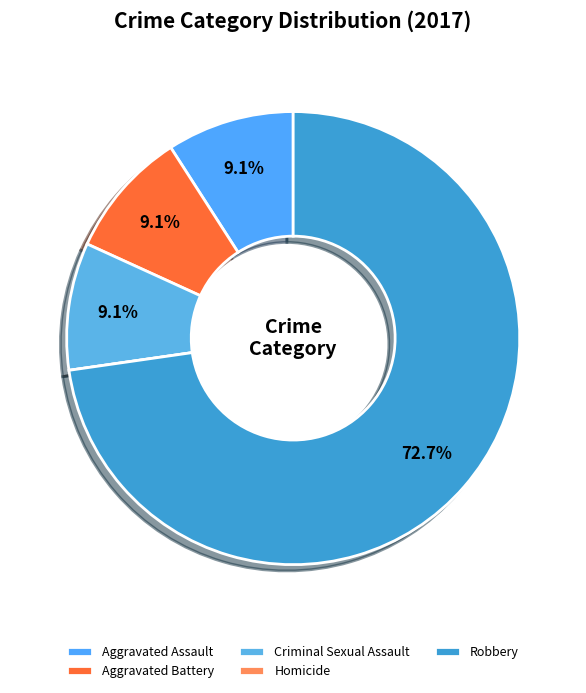

What is the smallest slice in the pie chart?

Homicide